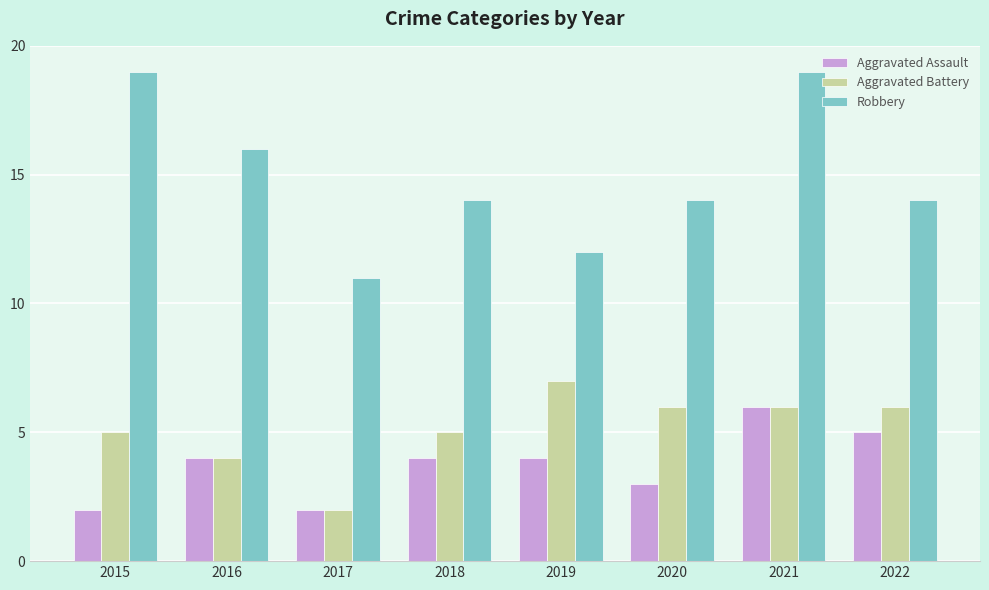

Which series has the largest range (max minus min)?

Robbery